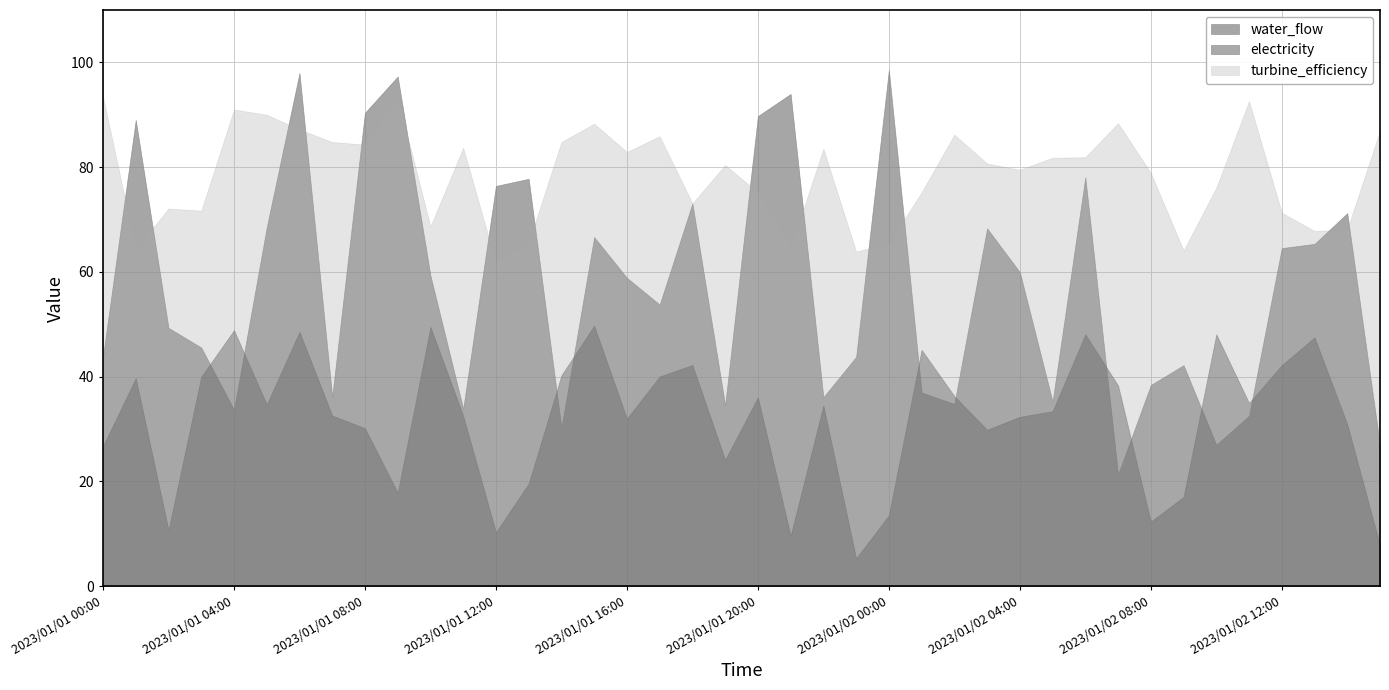

Which series has the largest total across all categories?

turbine_efficiency